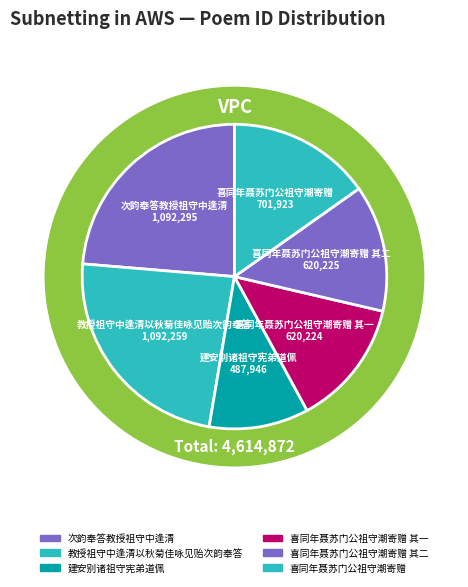

Rank the categories by value from highest to lowest.

次韵奉答教授祖守中逢清, 教授祖守中逢清以秋菊佳咏见贻次韵奉答, 喜同年聂苏门公祖守潮寄赠, 喜同年聂苏门公祖守潮寄赠 其二, 喜同年聂苏门公祖守潮寄赠 其一, 建安别诸祖守宪弟道佩